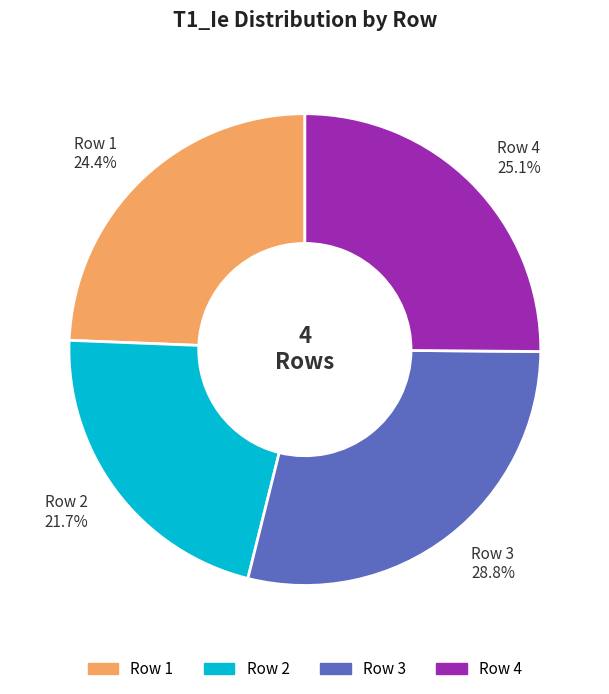

How much of the chart is everything except Row 1?

75.6%